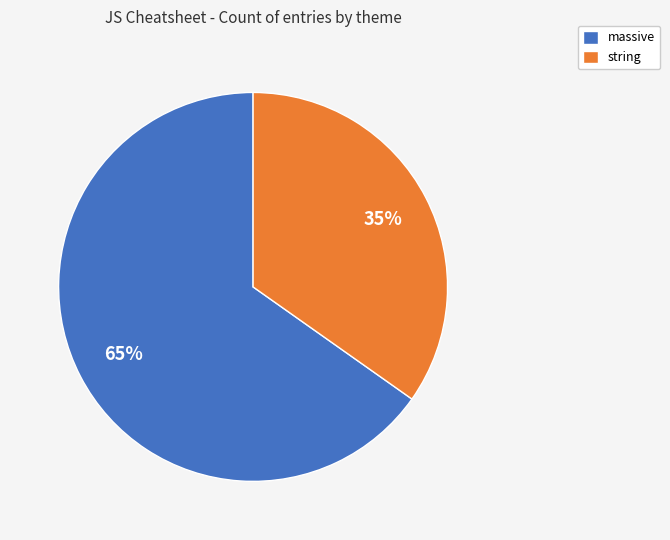

Which slice is the smallest?

string